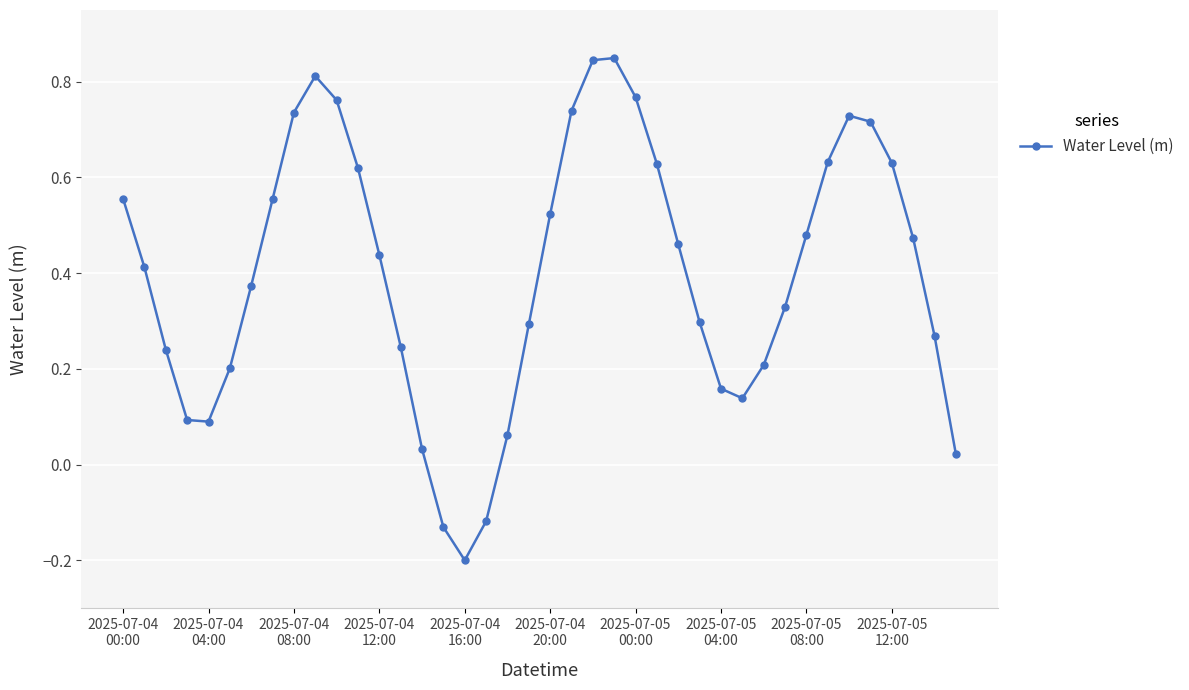

Count the number of data series in this chart.

1